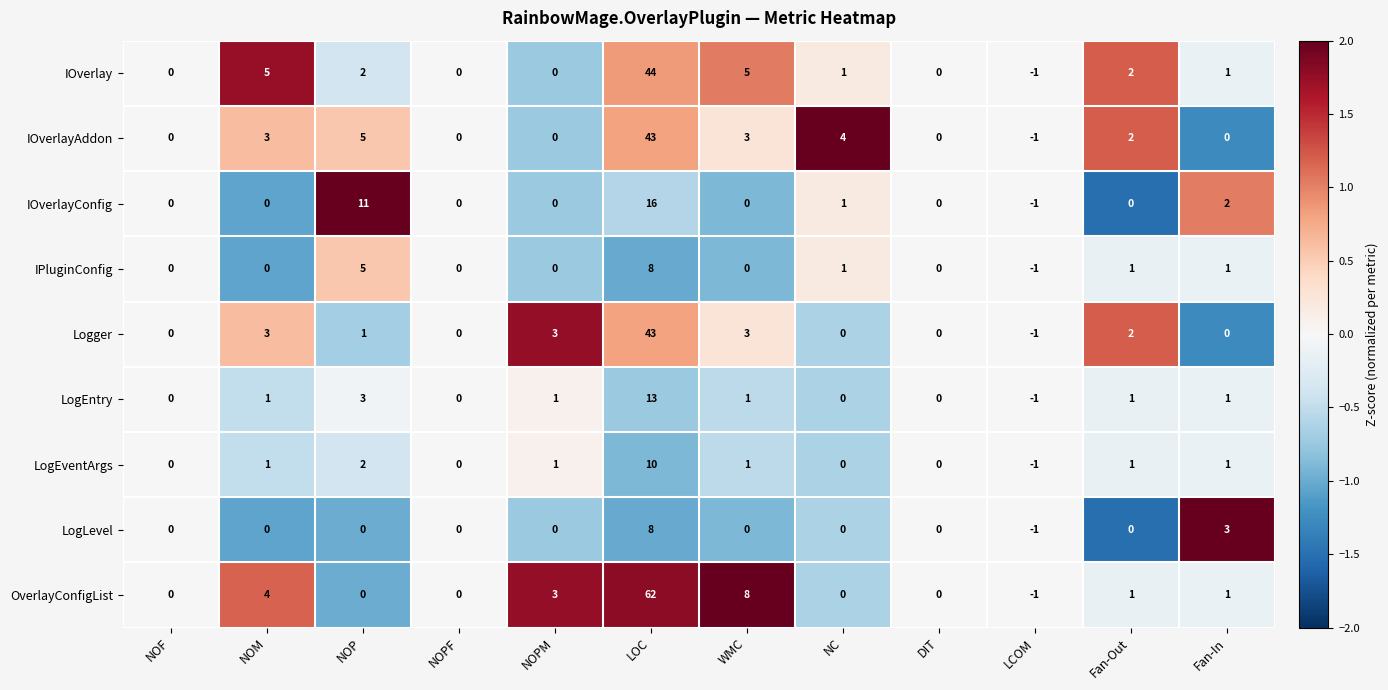

Which label corresponds to the smallest value in the chart?

LCOM